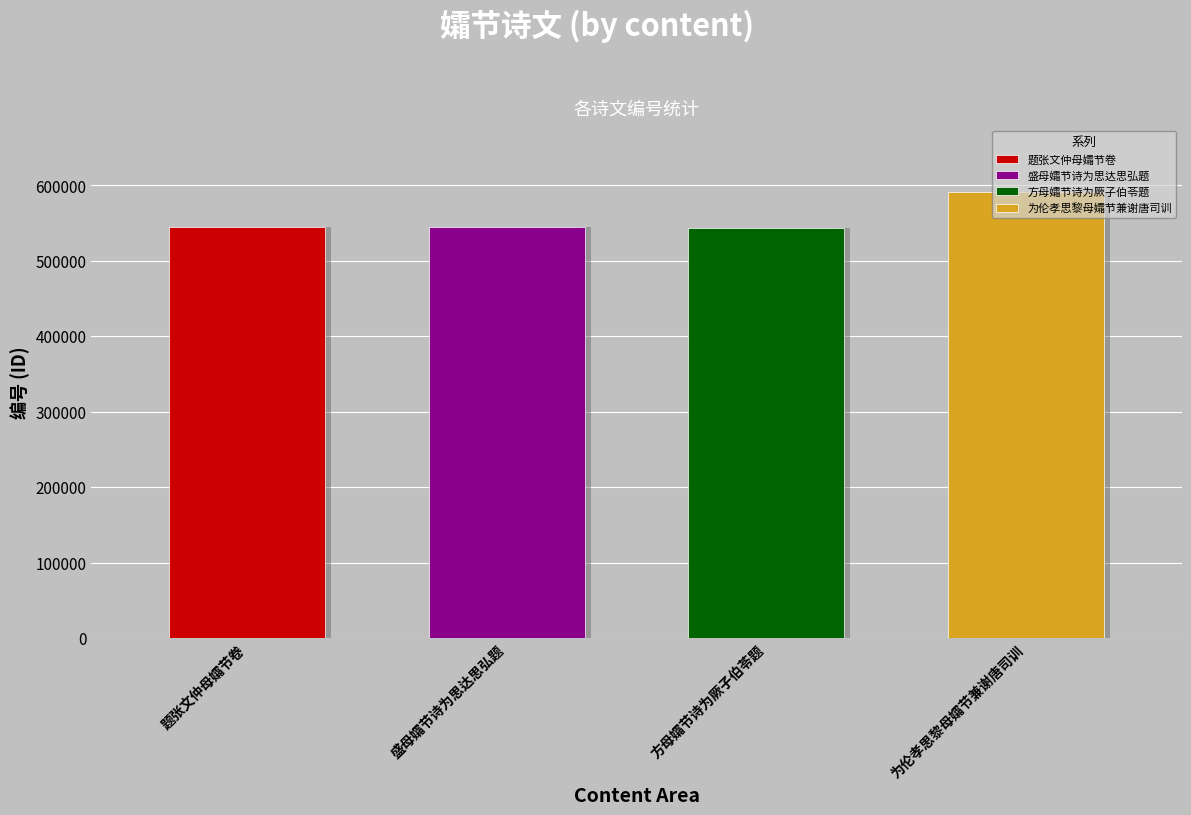

Reading right to left, what are all the values shown in this chart?

为伦孝思黎母孀节兼谢唐司训=590777	方母孀节诗为厥子伯苓题=543502	盛母孀节诗为思达思弘题=544425	题张文仲母孀节卷=544366